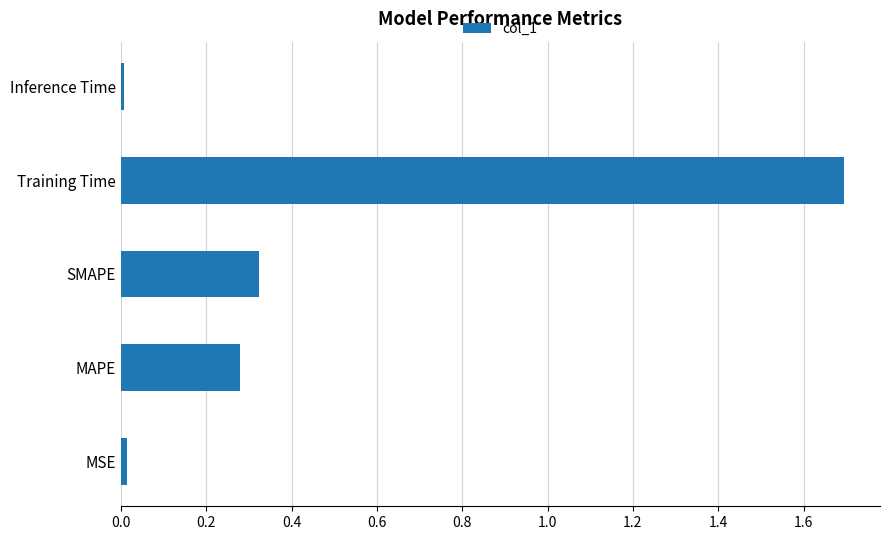

What is the sum of all values?

2.3